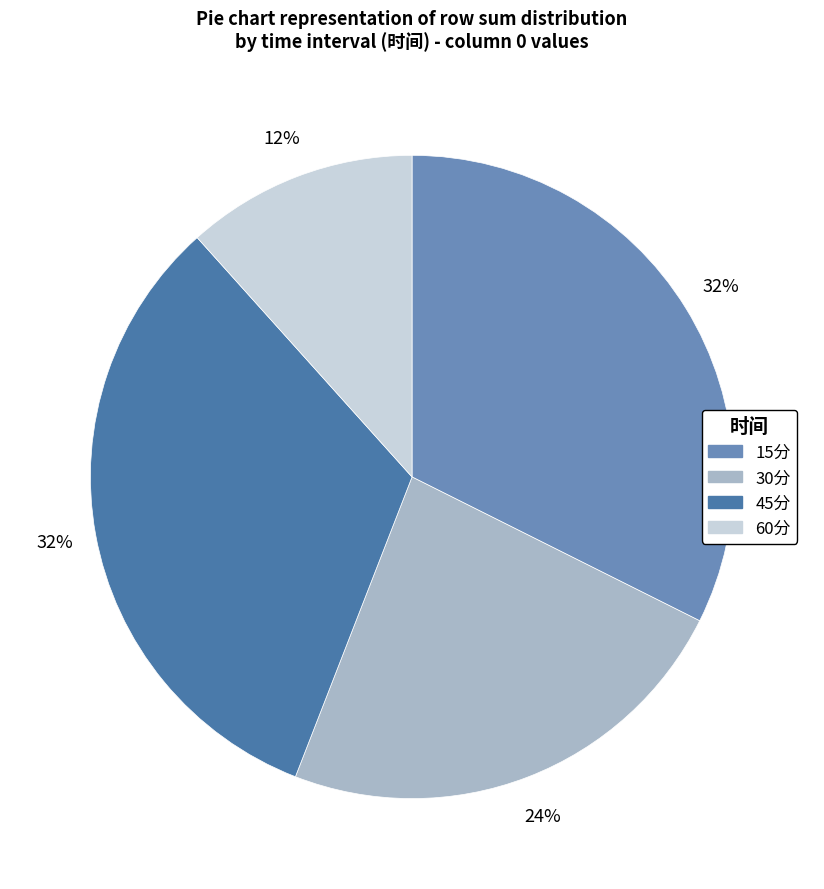

To the nearest percent, what is the average slice percentage?

25%